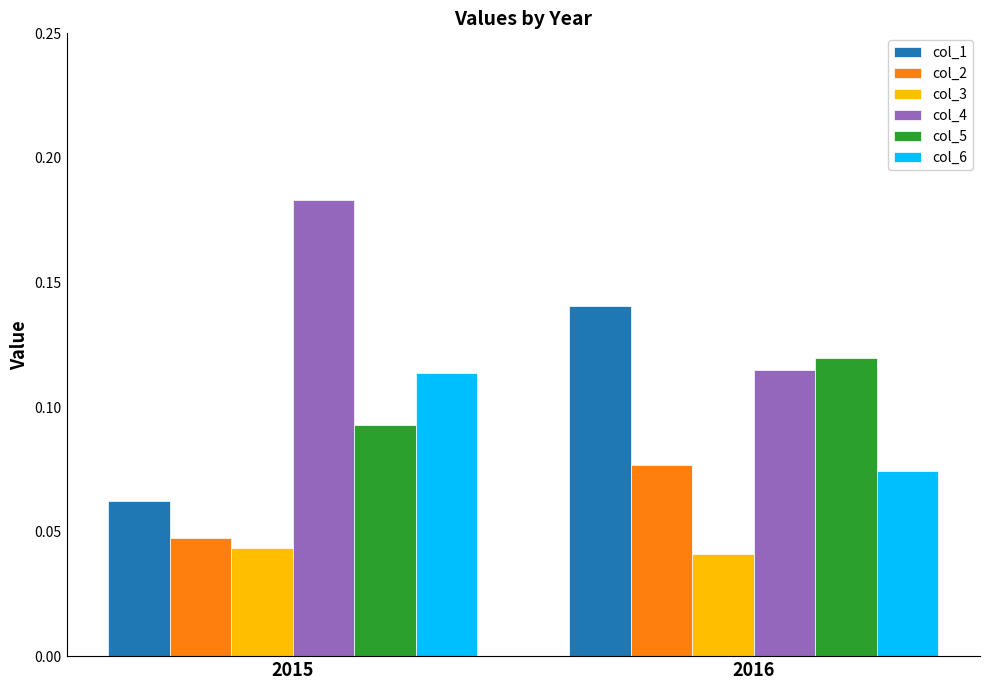

True or false: col_5 has a value of 0.0 at 2015.

False